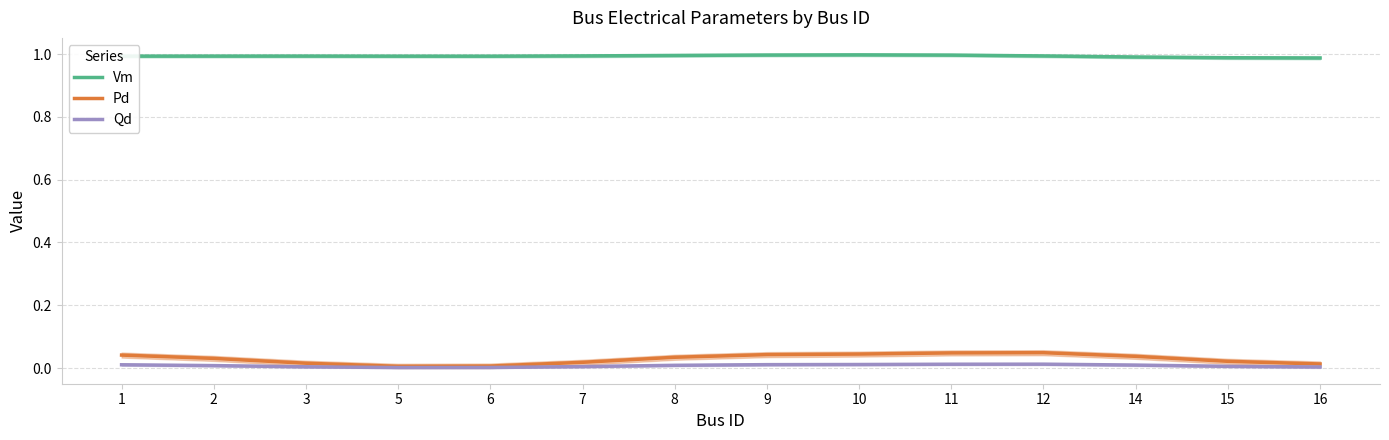

The value of Vm at 9 is 1.0. True or false?

True